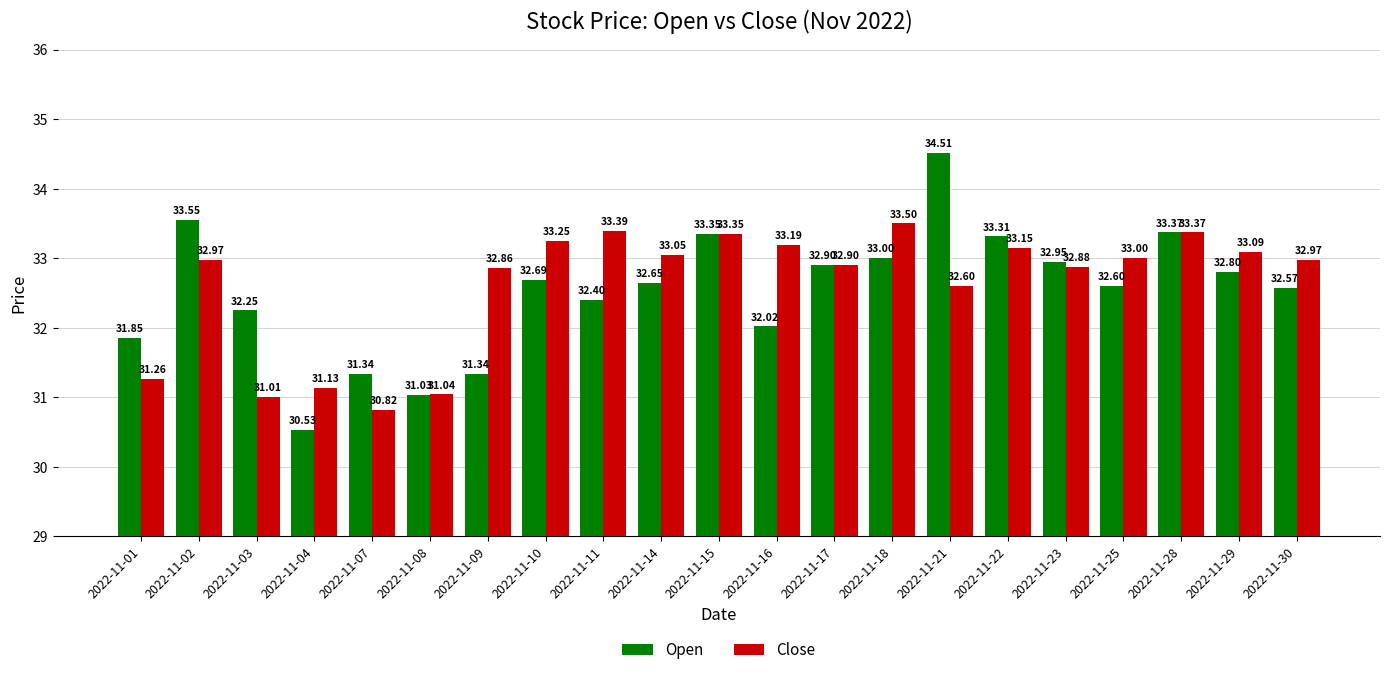

Rank the series by their maximum value, from lowest to highest.

Close, Open